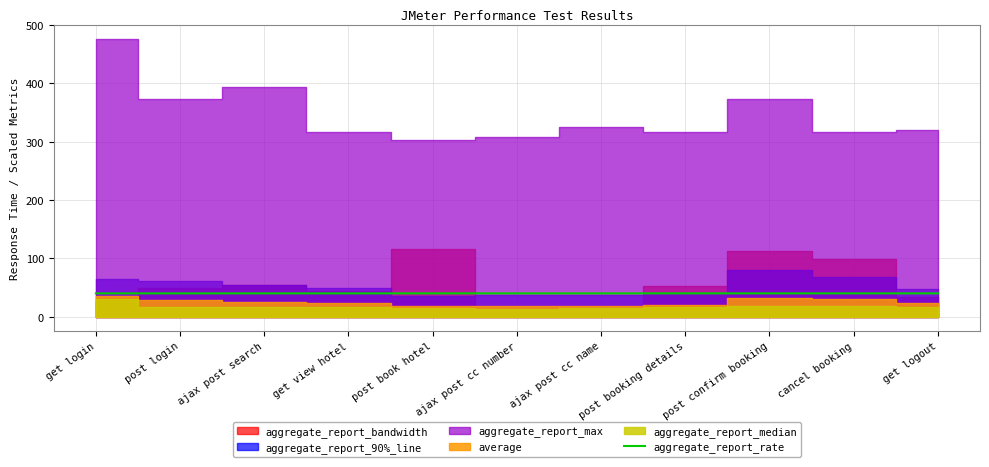

Where is the data nearest to the value 40?

get login